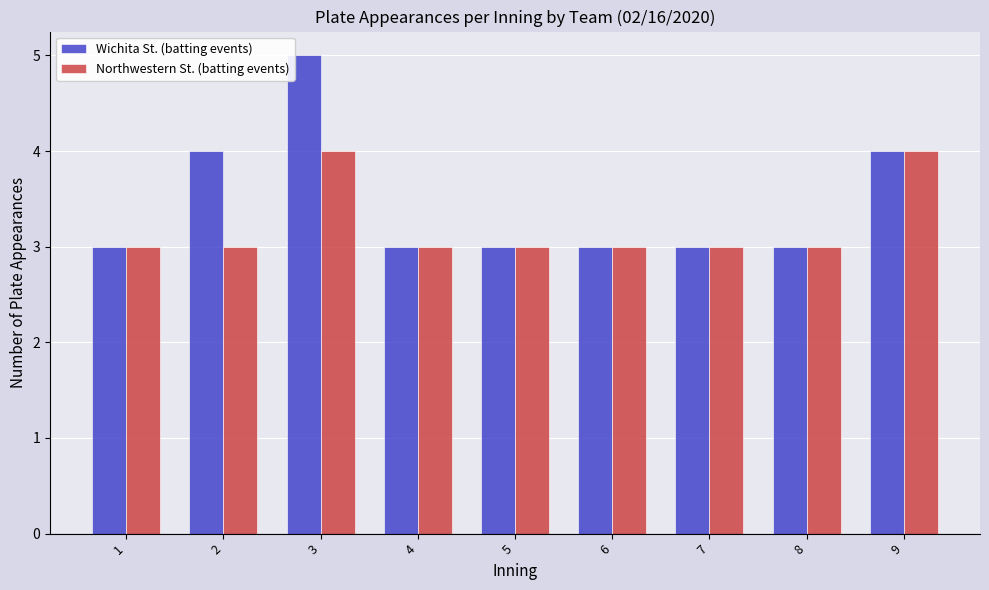

Is the value of Wichita St. (batting events) at 7 greater than the value of Northwestern St. (batting events) at 9?

No